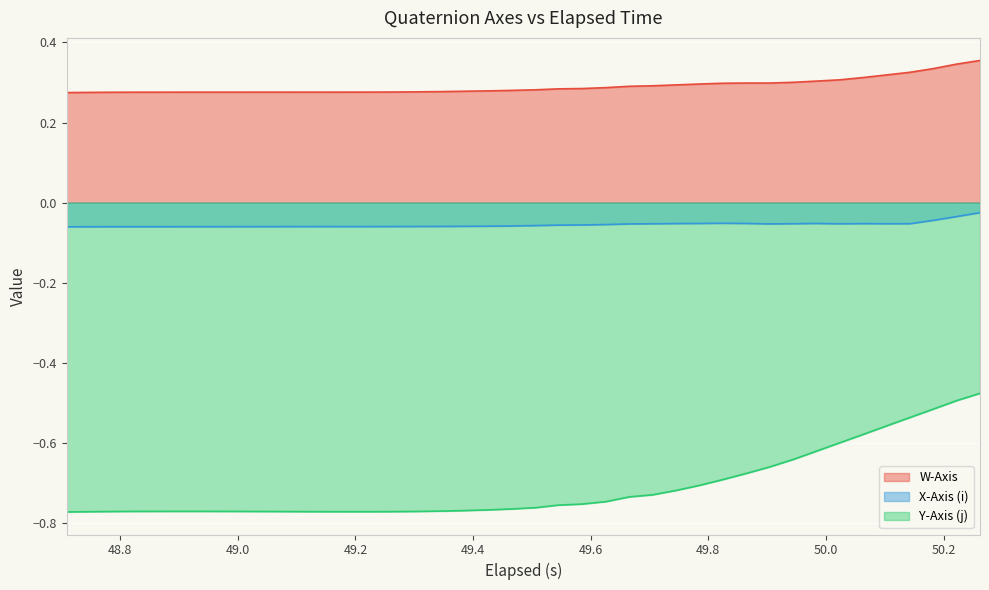

What is the label of the 7th point from the right?

50.023